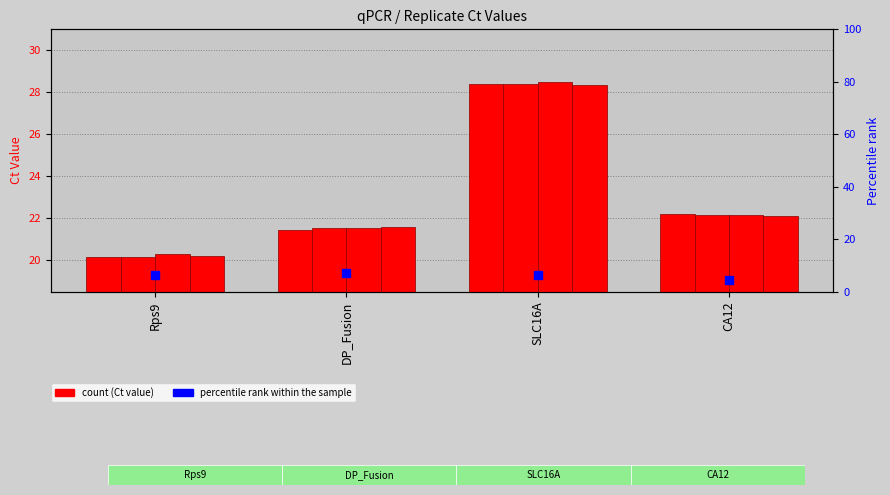

At which label is Replicate 1 closest to 24?

CA12